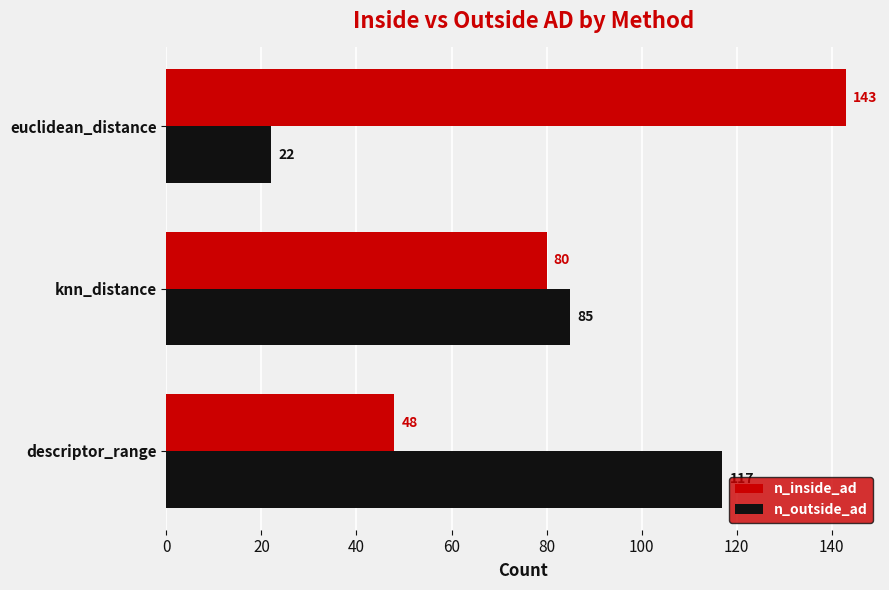

What is the difference between the highest and lowest values at knn_distance?

5